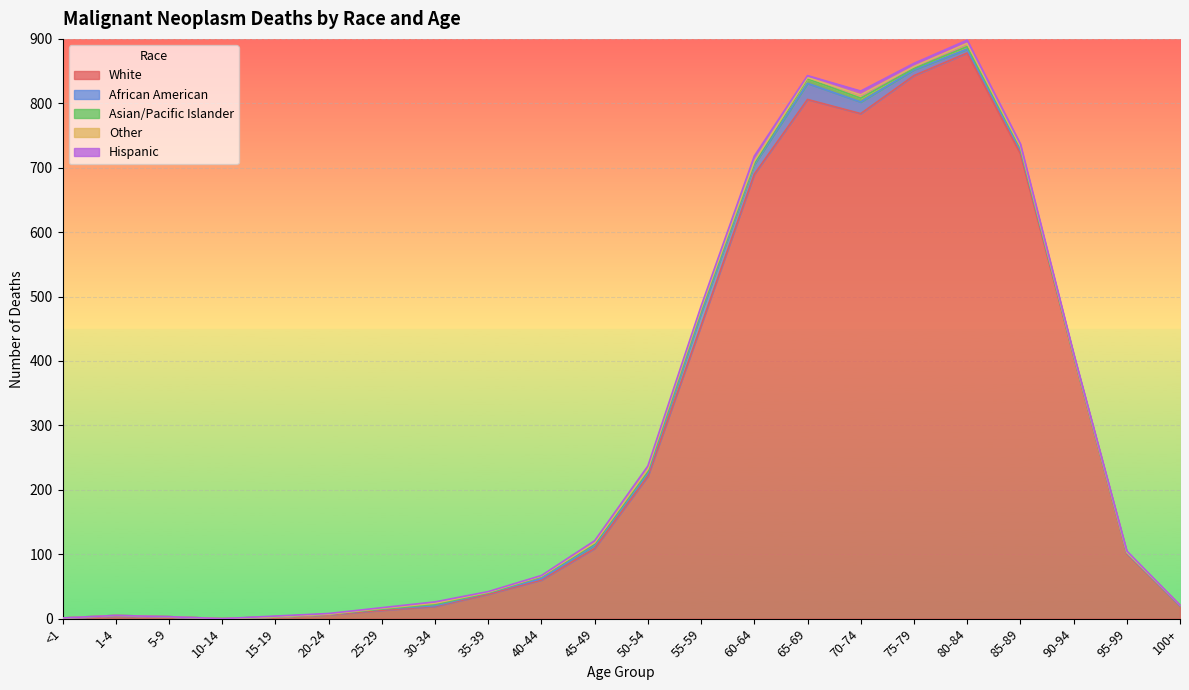

How many positive values does the Other series have?

14